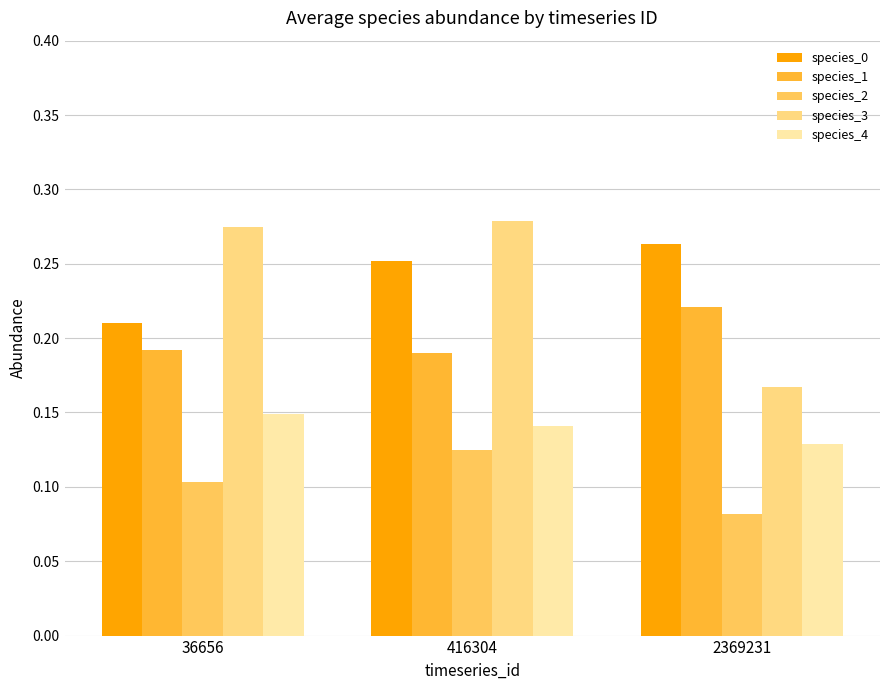

Is it true that species_2 equals 0.2 at 416304?

False